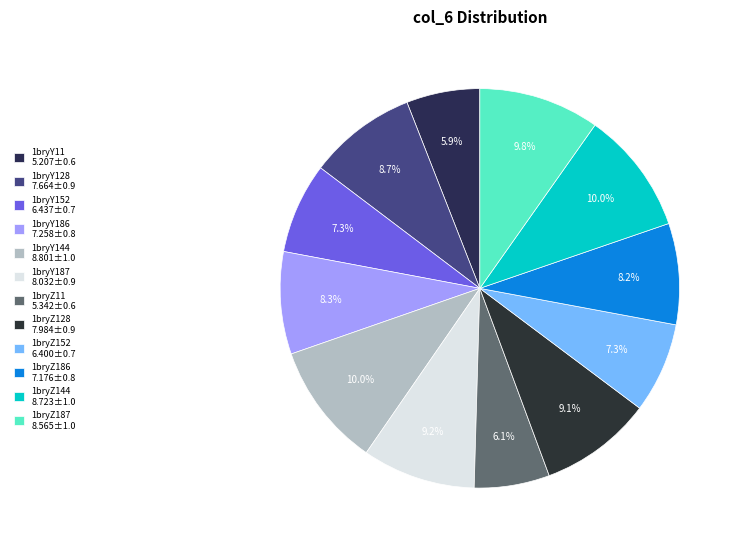

Which category has the biggest portion of the pie?

1bryY144